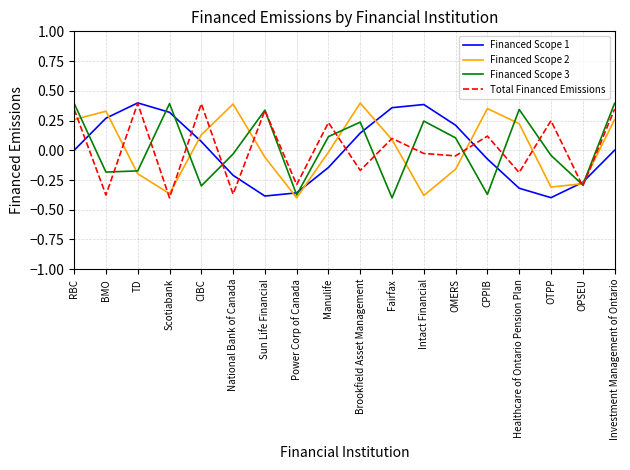

At which label does Financed Scope 2 reach its minimum?

Power Corp of Canada